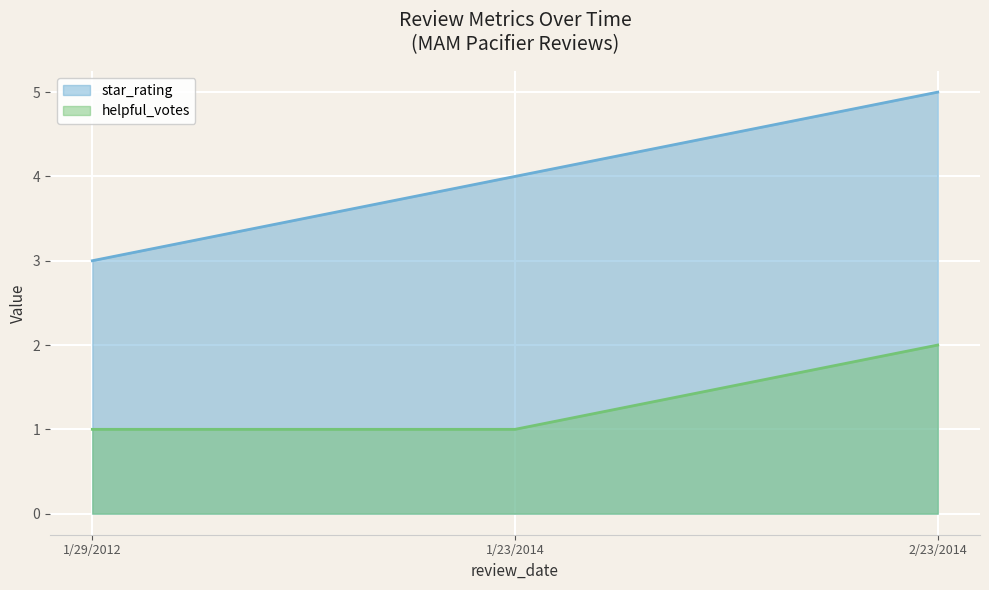

How many categories are shown in the chart?

3